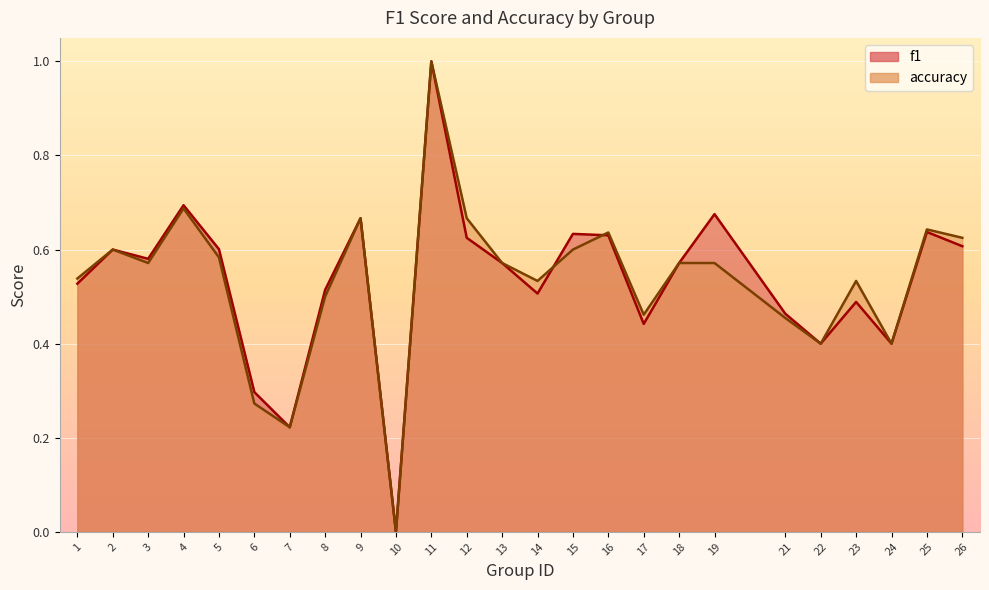

Which category has the highest value across all series?

11